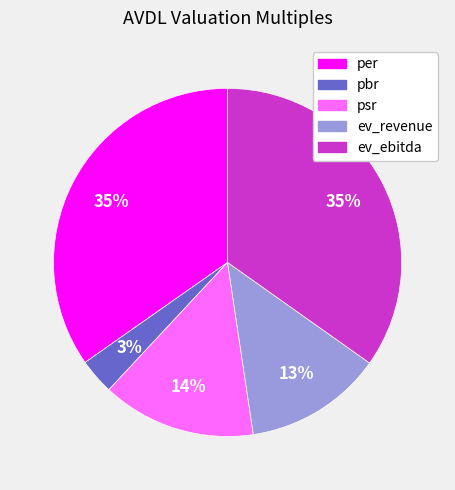

Is there a majority slice in this chart?

No